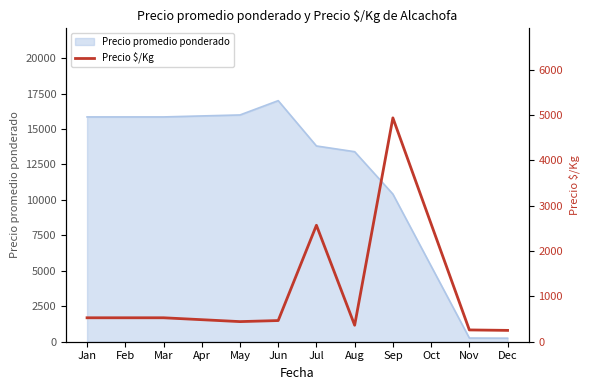

Where is Precio promedio ponderado nearest to the value 8623?

Sep